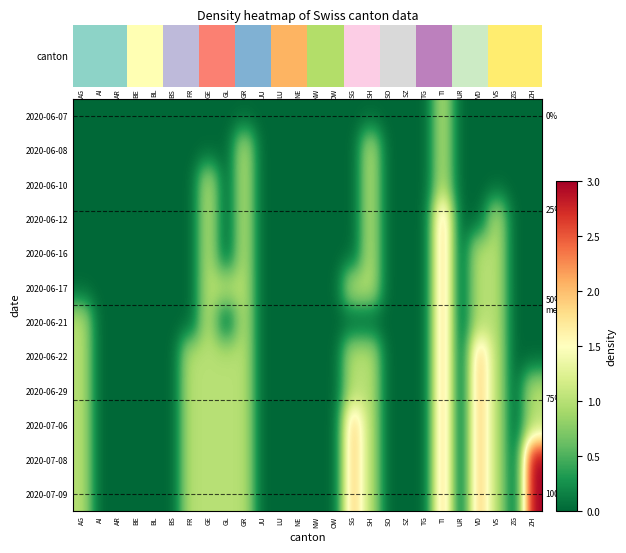

What is the total value across all series at FR?

5